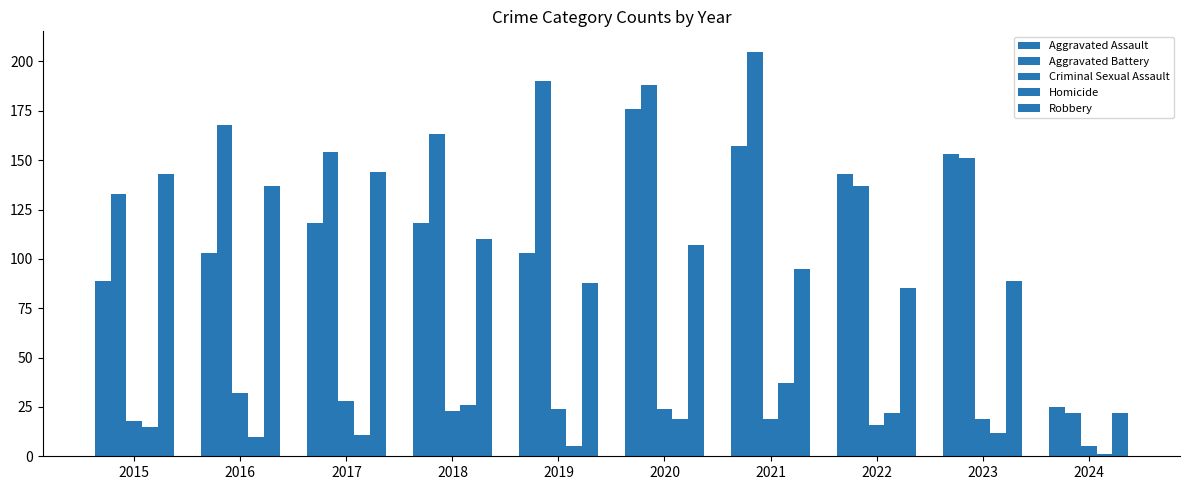

Does the chart contain any negative values?

No